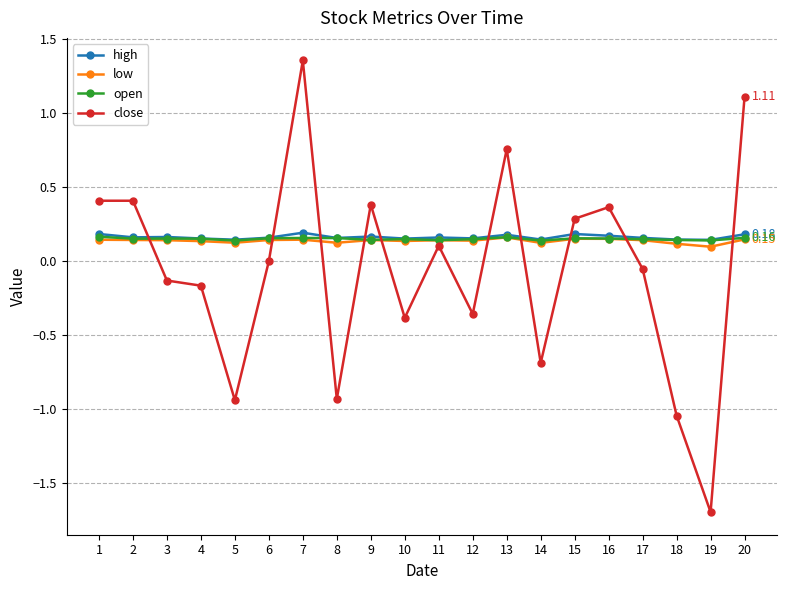

Which series has the widest spread of values?

close